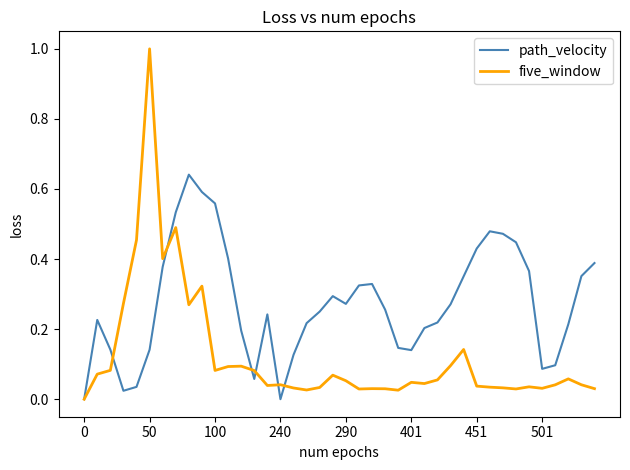

Which series has the largest total across all categories?

path_velocity